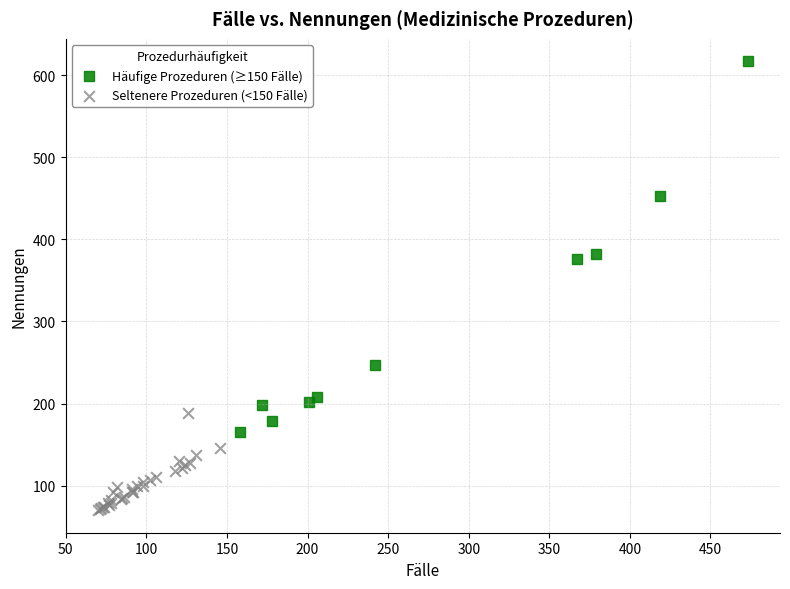

Which series reaches the minimum Y coordinate?

Seltenere Prozeduren (<150 Fälle)